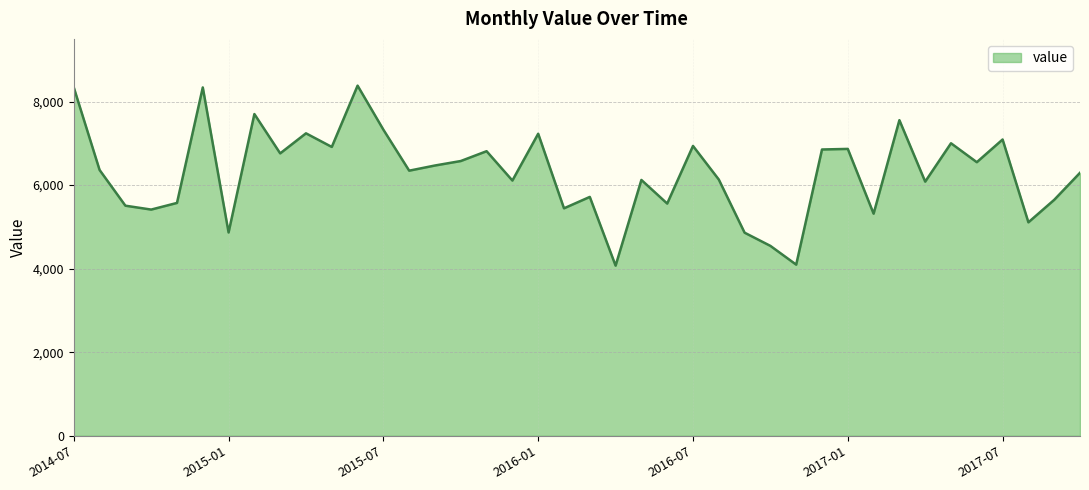

What is the smallest value displayed?

4073